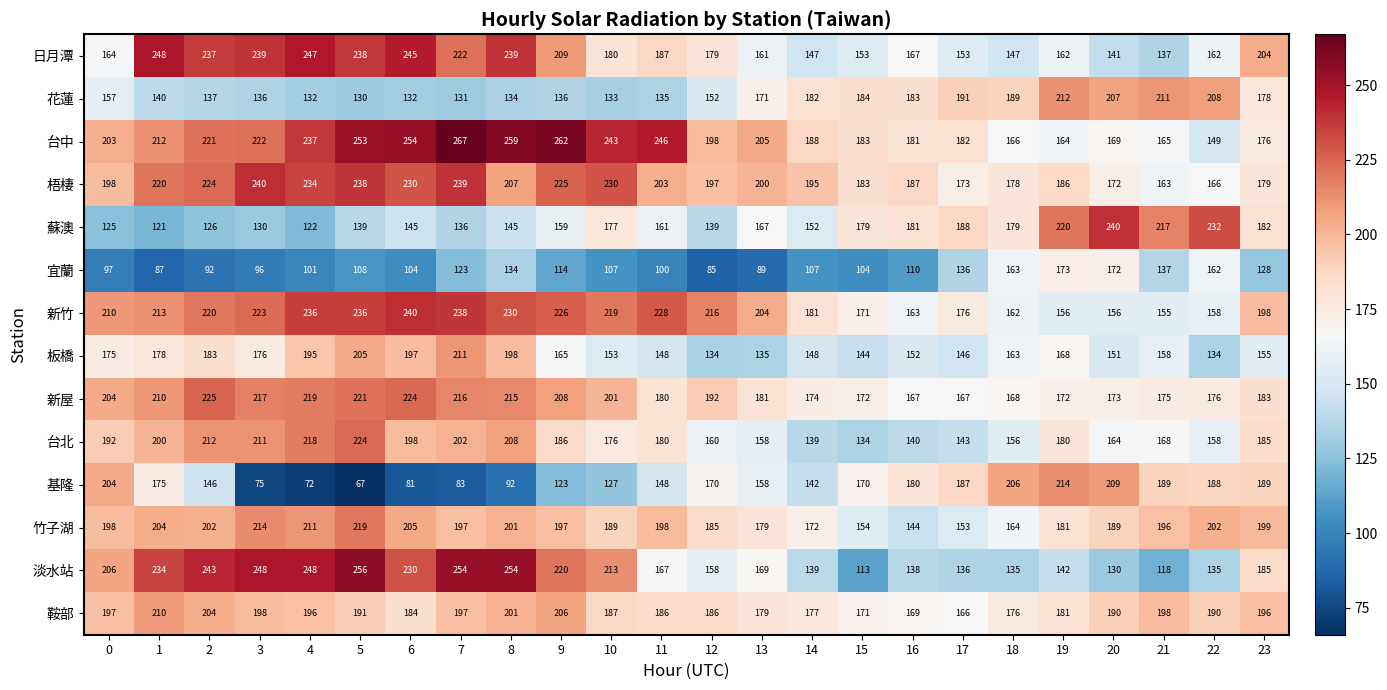

At how many categories does at least one series exceed 147?

24